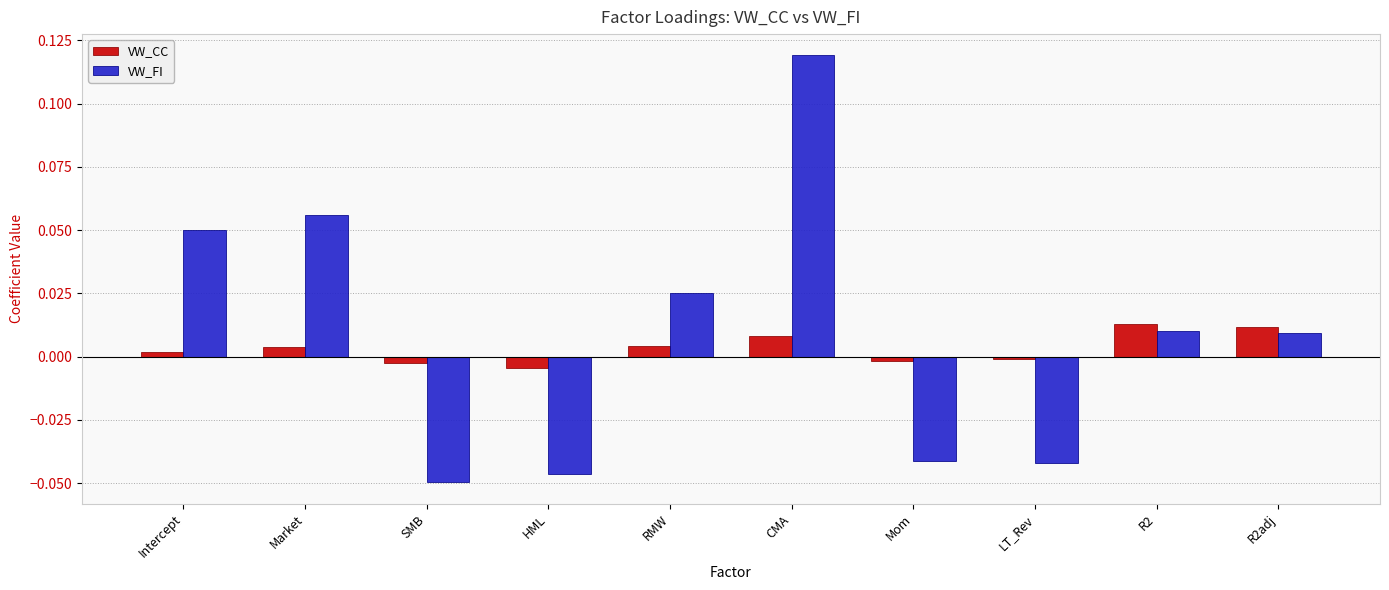

How many bars are there in each group?

2